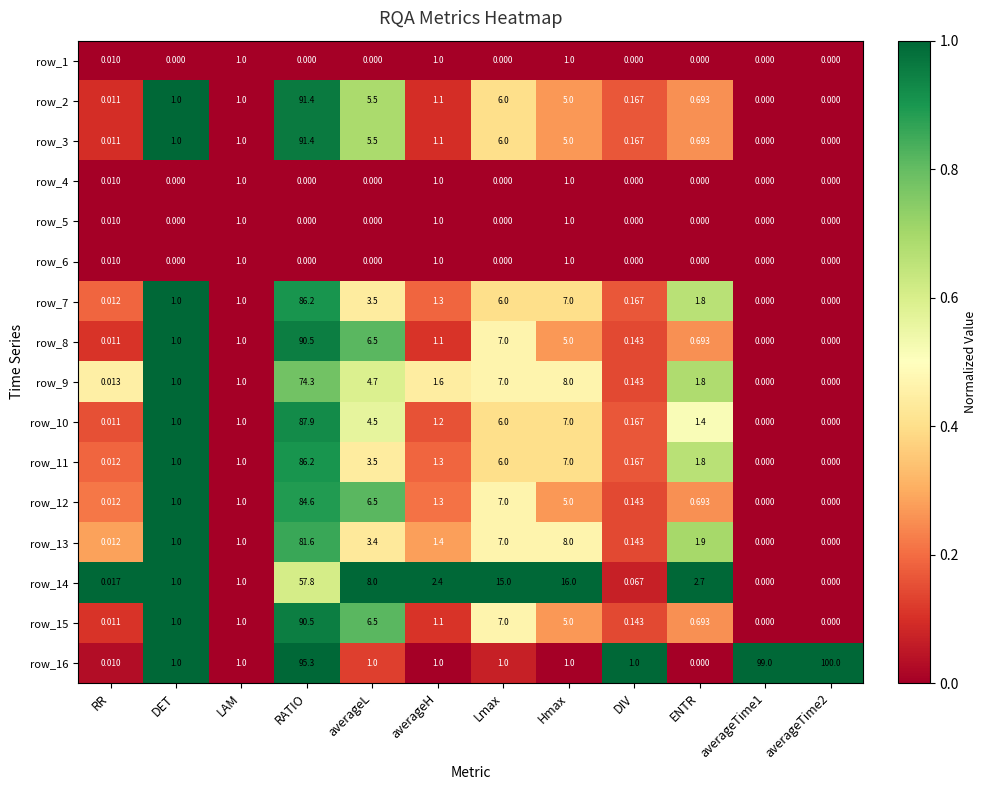

At which category is the sum across all series the highest?

RATIO